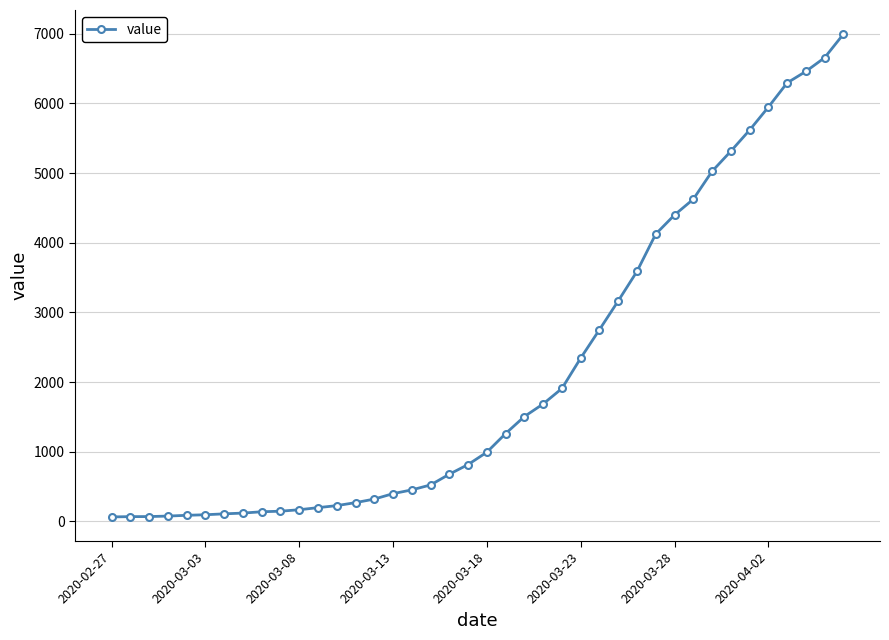

How many series are shown in this chart?

1